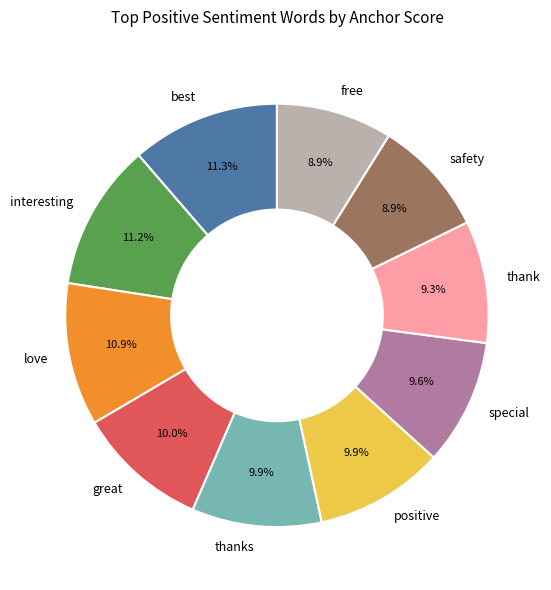

Does any single category account for the majority?

No